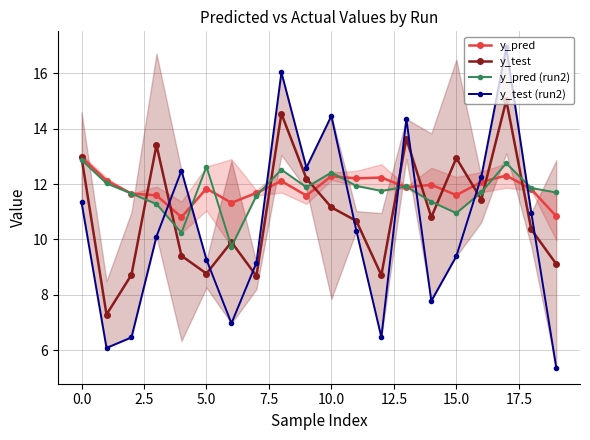

Is this an area chart (filled region under the line)?

No